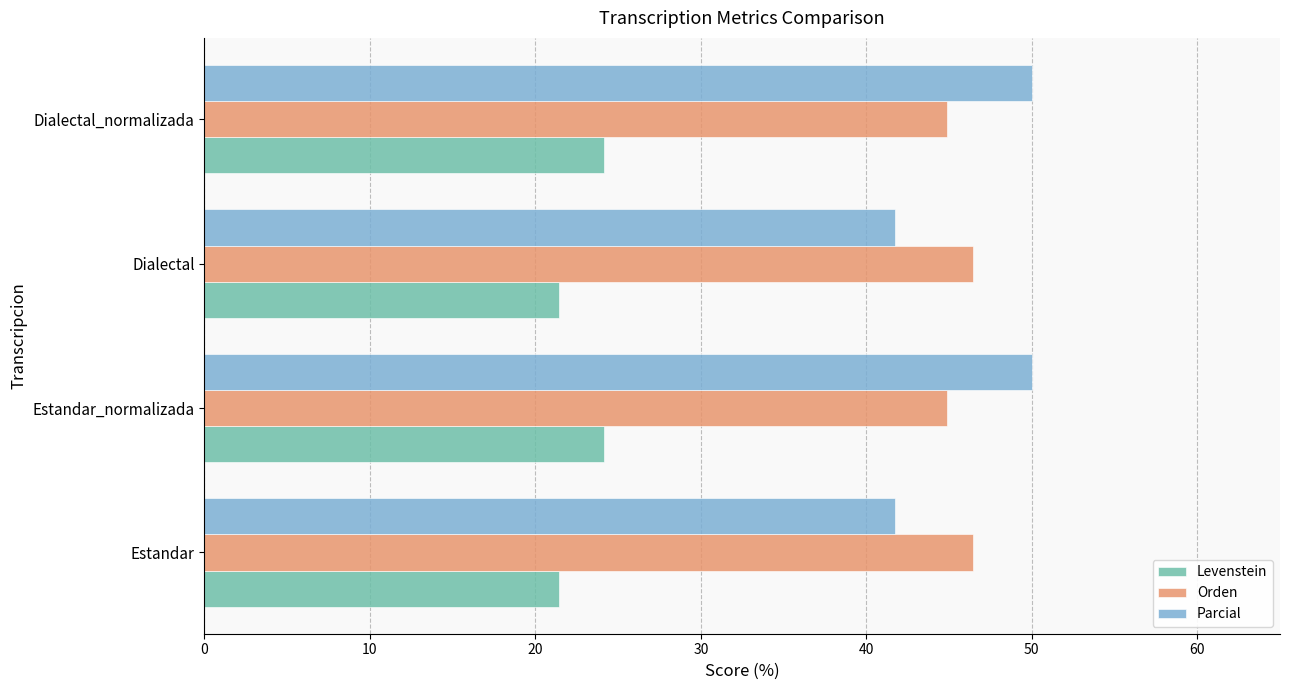

Which series has the widest spread of values?

Parcial